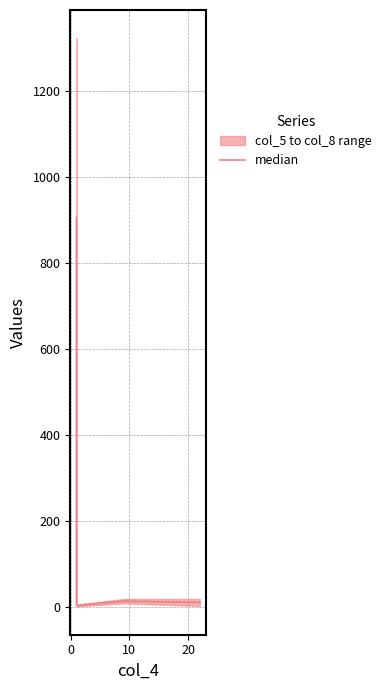

Reading left to right, list all the values displayed in this chart.

905.5	4.0	14.0	11.0